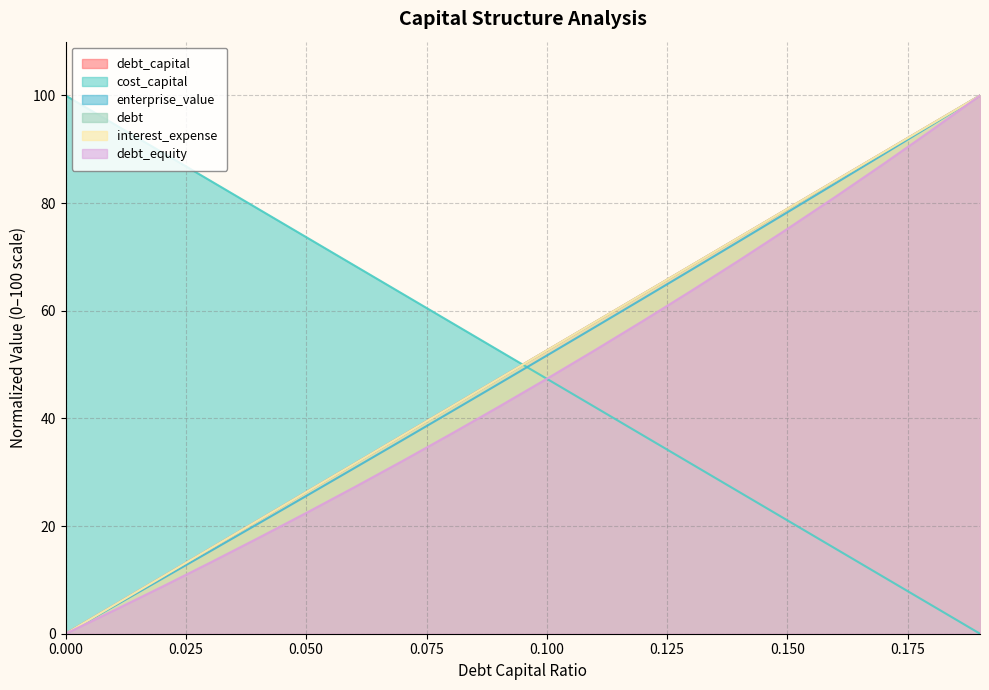

How many data points in debt are above 52?

10